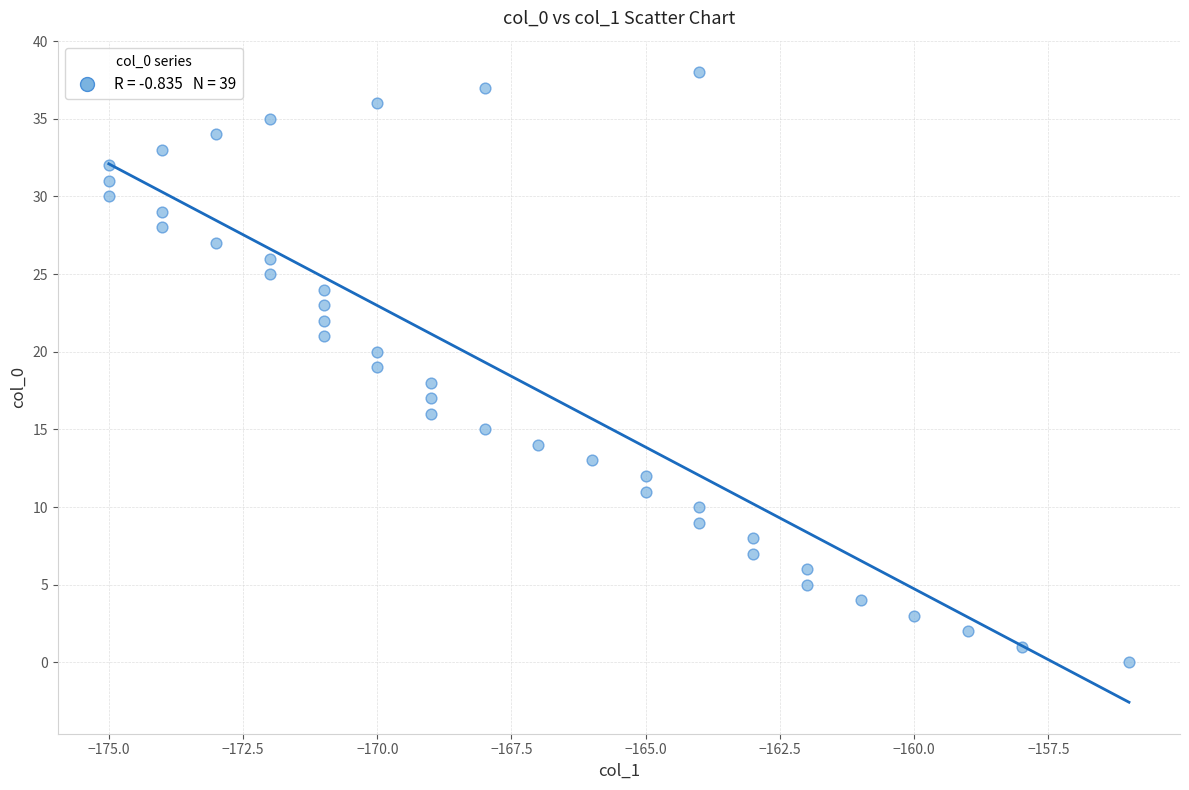

What is the range of Y values (max minus min)?

38